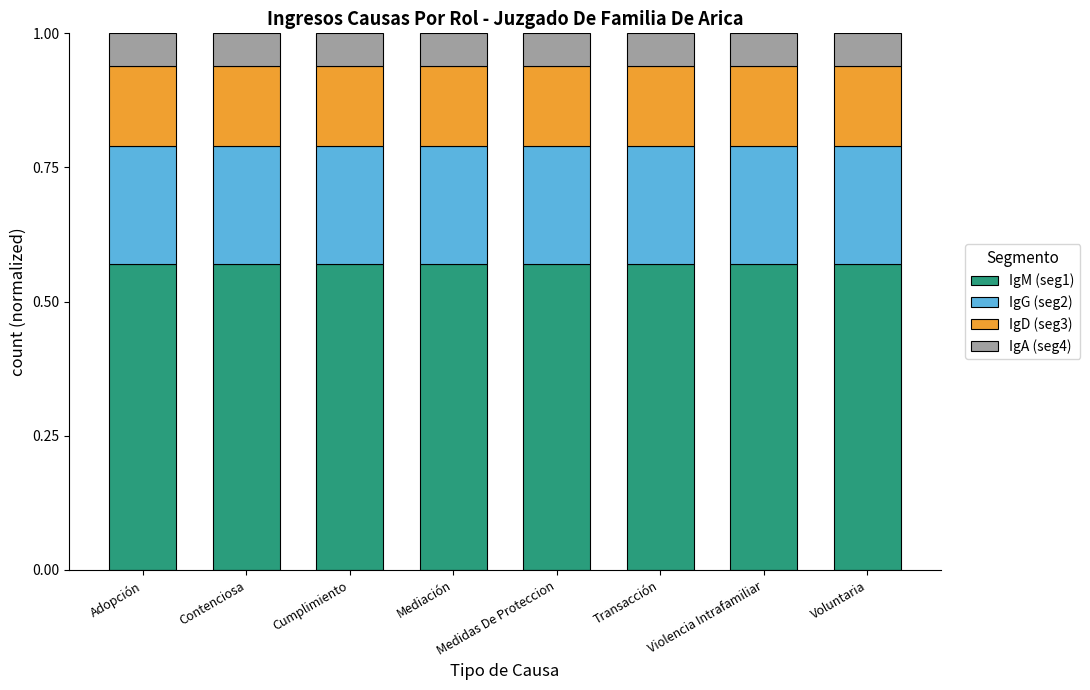

What is the total value across all series at Medidas De Proteccion?

1.0